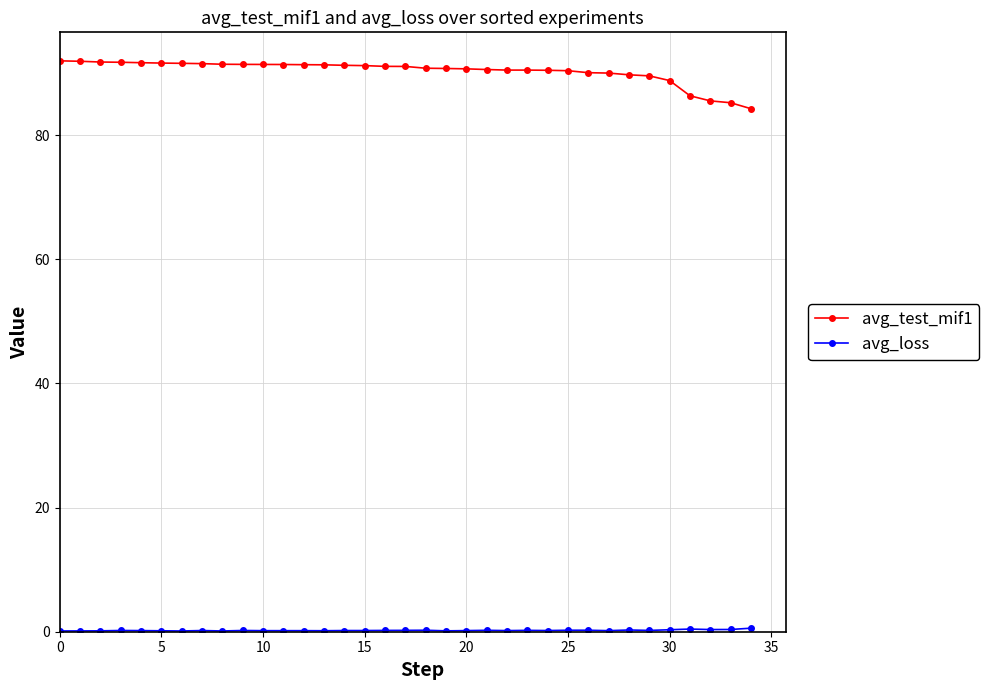

Which series has the largest range (max minus min)?

avg_test_mif1